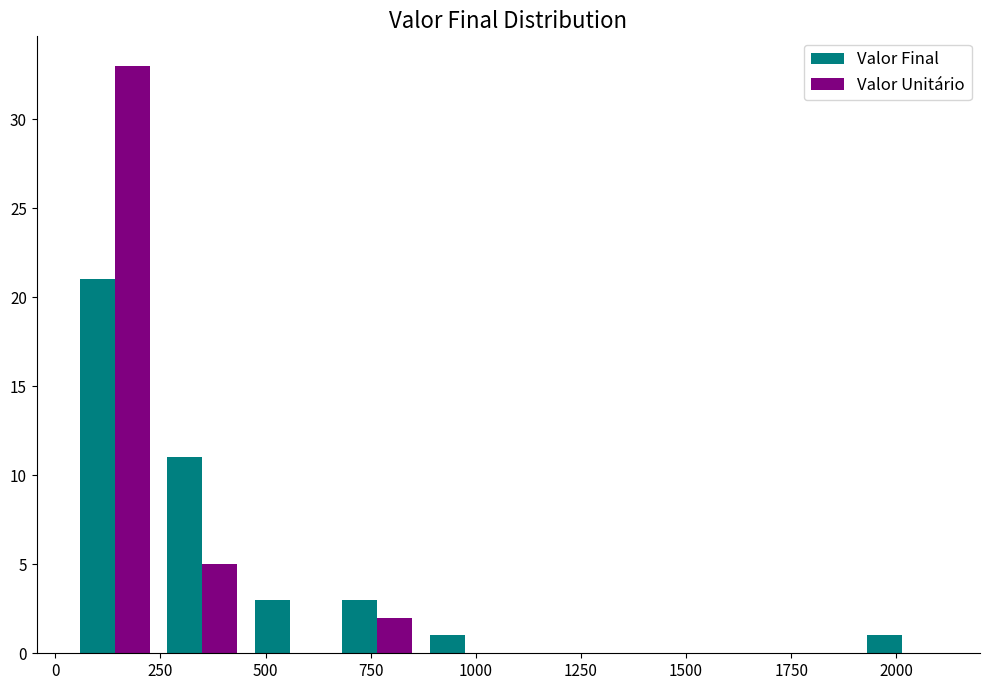

What is the height of the Valor Unitário bar covering 50 to 250 on the x-axis? Neither the bar edges nor the heights are printed on the chart, so give them approximately, as read against the axes.

33